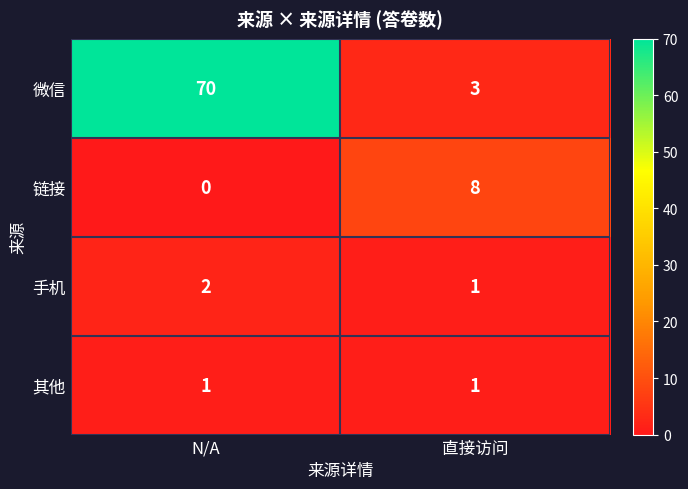

Which label corresponds to the largest value in the chart?

N/A